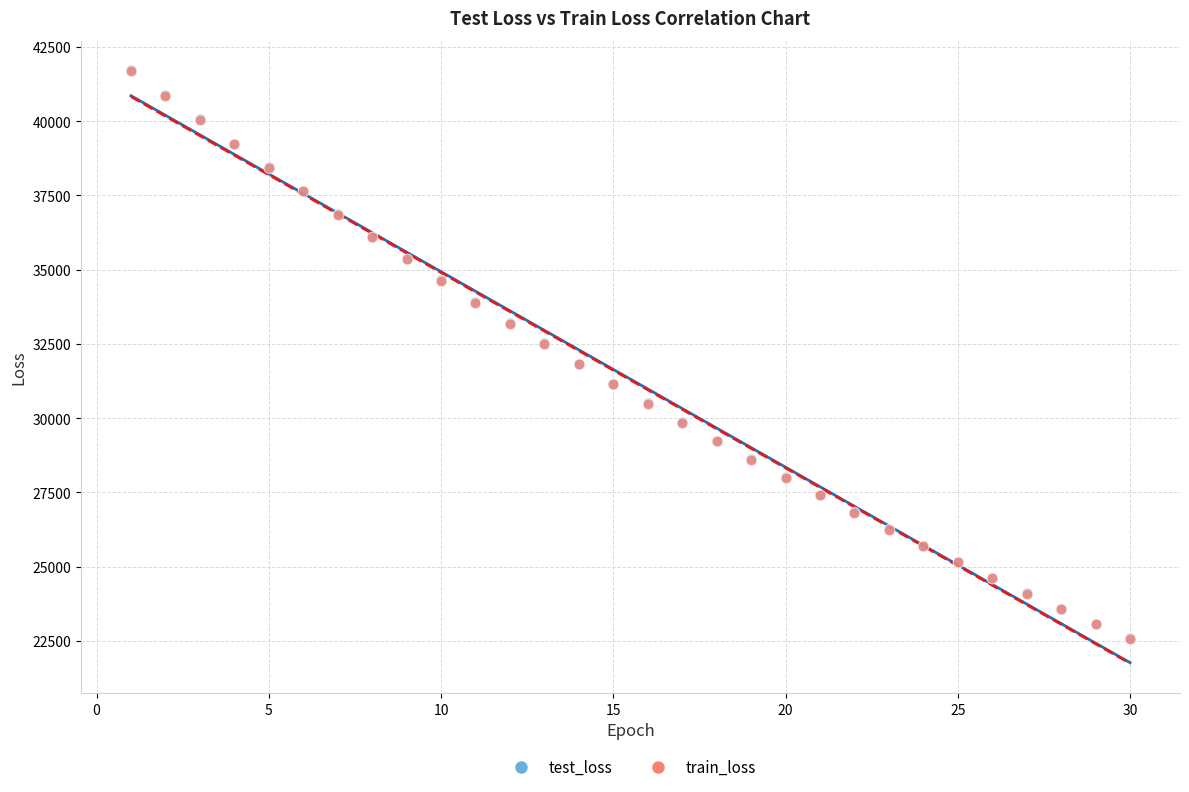

What are all the series names shown in the legend?

test_loss, train_loss